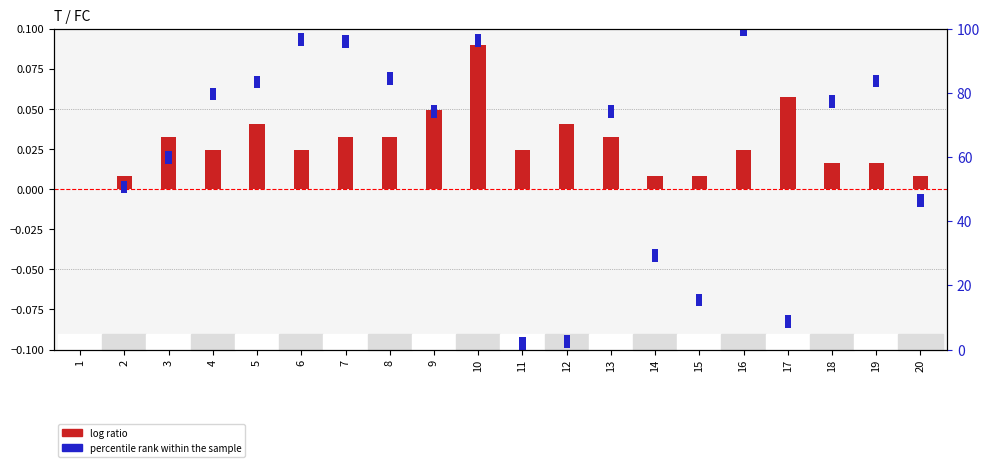

At 12, list the series in order from largest to smallest.

log ratio, percentile rank within the sample